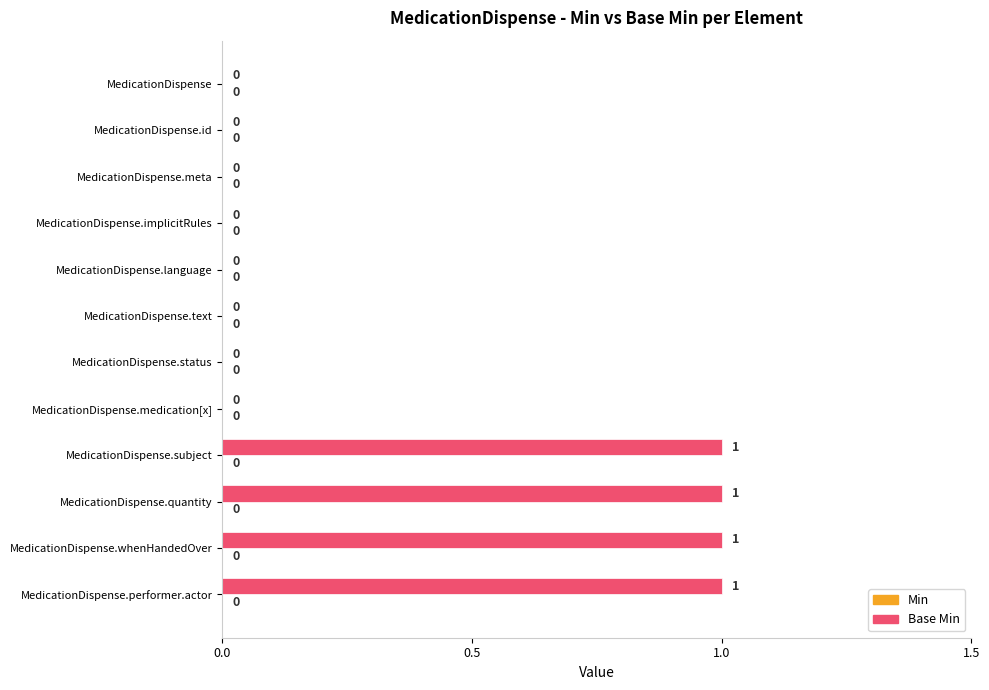

What is the change in value from MedicationDispense.meta to MedicationDispense.performer.actor?

+1